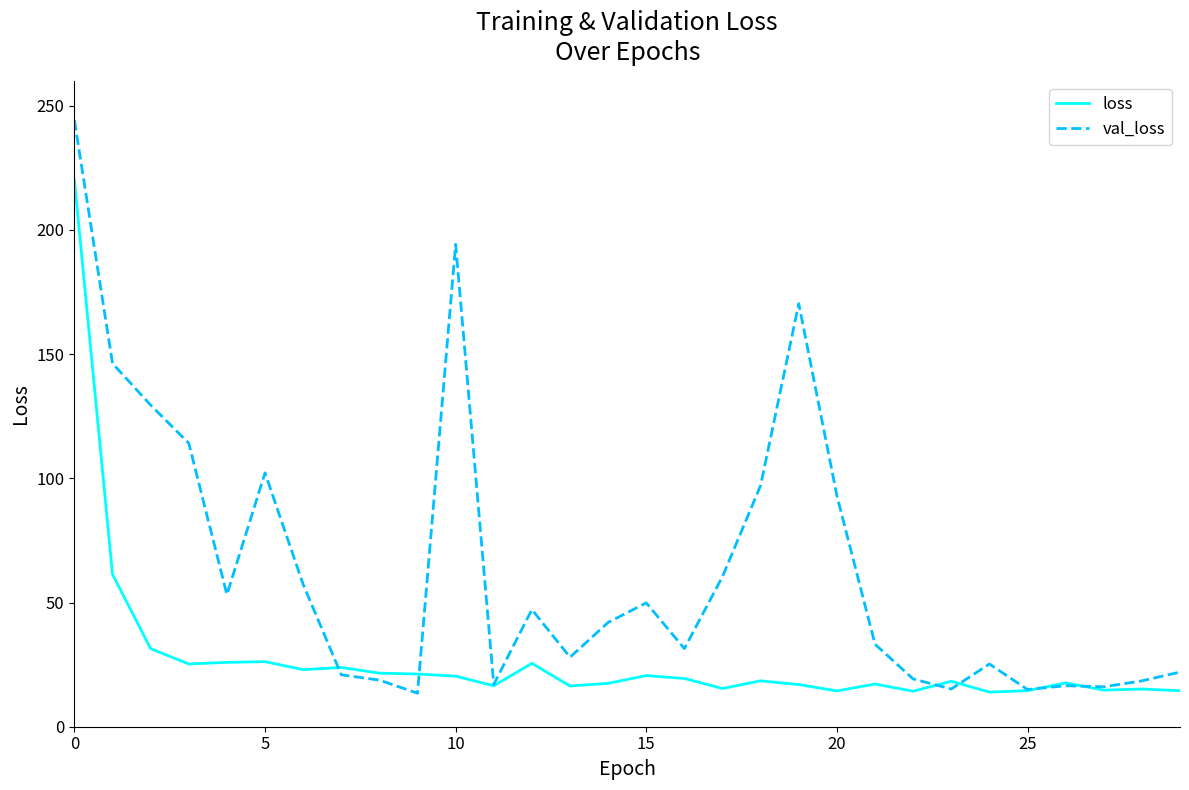

Which series has the widest spread of values?

val_loss